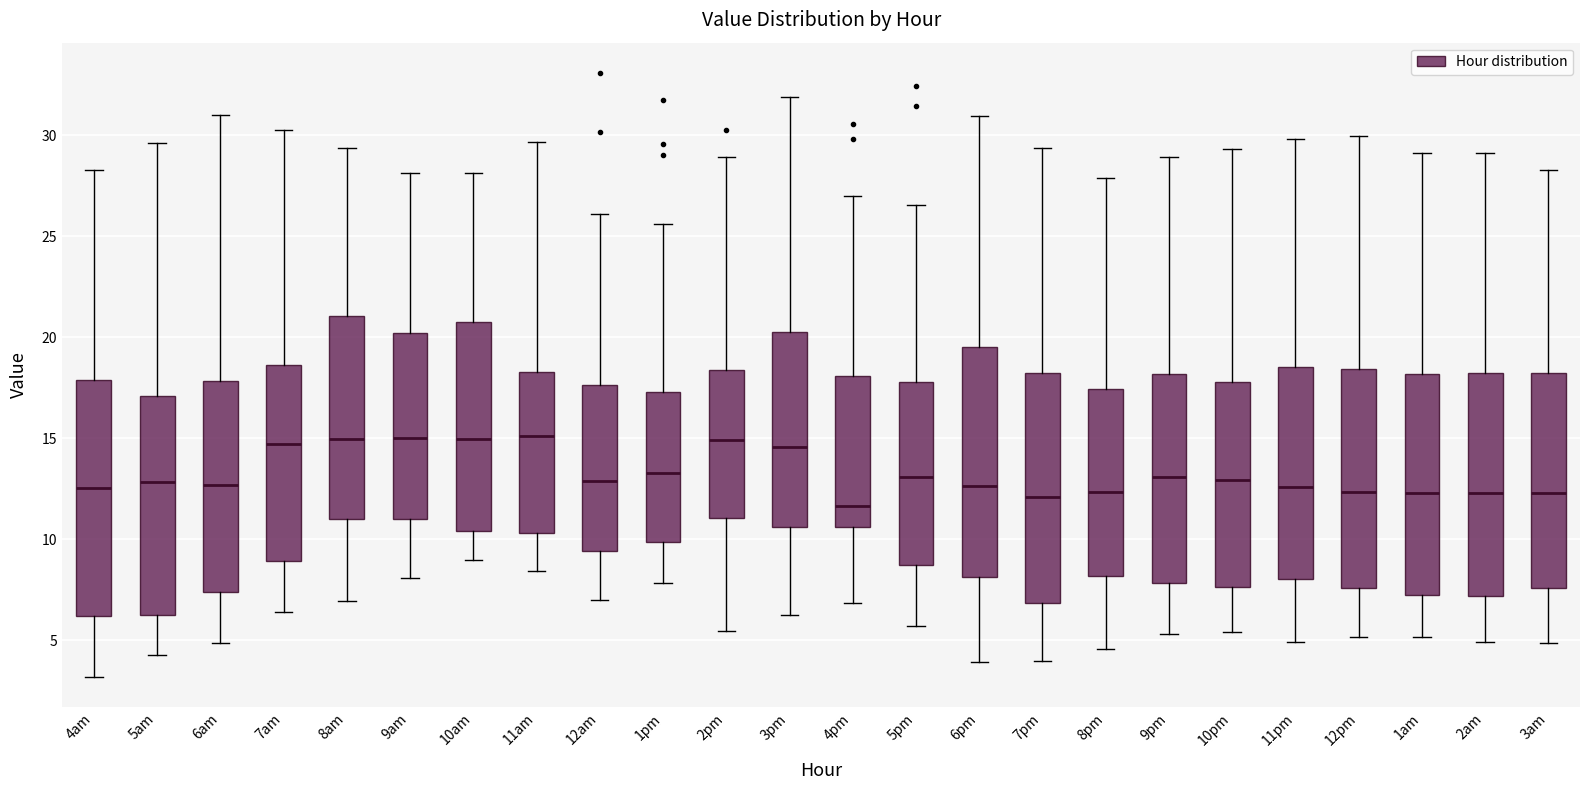

Reading left to right, read every box against the y-axis: the position of its median line, the range the box covers, and the ends of its whiskers. The values are not printed on the chart, so give them approximately, as read against the axis.

4am: median 12.5, box 6.0 to 18.0, whiskers 3.0 to 28.5
5am: median 13.0, box 6.0 to 17.0, whiskers 4.5 to 29.5
6am: median 12.5, box 7.5 to 18.0, whiskers 5.0 to 31.0
7am: median 14.5, box 9.0 to 18.5, whiskers 6.5 to 30.0
8am: median 15.0, box 11.0 to 21.0, whiskers 7.0 to 29.5
9am: median 15.0, box 11.0 to 20.0, whiskers 8.0 to 28.0
10am: median 15.0, box 10.5 to 20.5, whiskers 9.0 to 28.0
11am: median 15.0, box 10.5 to 18.5, whiskers 8.5 to 29.5
12am: median 13.0, box 9.5 to 17.5, whiskers 7.0 to 26.0
1pm: median 13.5, box 10.0 to 17.5, whiskers 8.0 to 25.5
2pm: median 15.0, box 11.0 to 18.5, whiskers 5.5 to 29.0
3pm: median 14.5, box 10.5 to 20.0, whiskers 6.5 to 32.0
4pm: median 11.5, box 10.5 to 18.0, whiskers 7.0 to 27.0
5pm: median 13.0, box 8.5 to 18.0, whiskers 5.5 to 26.5
6pm: median 12.5, box 8.0 to 19.5, whiskers 4.0 to 31.0
7pm: median 12.0, box 7.0 to 18.0, whiskers 4.0 to 29.5
8pm: median 12.5, box 8.0 to 17.5, whiskers 4.5 to 28.0
9pm: median 13.0, box 8.0 to 18.0, whiskers 5.5 to 29.0
10pm: median 13.0, box 7.5 to 18.0, whiskers 5.5 to 29.5
11pm: median 12.5, box 8.0 to 18.5, whiskers 5.0 to 30.0
12pm: median 12.5, box 7.5 to 18.5, whiskers 5.0 to 30.0
1am: median 12.5, box 7.5 to 18.0, whiskers 5.0 to 29.0
2am: median 12.5, box 7.0 to 18.0, whiskers 5.0 to 29.0
3am: median 12.5, box 7.5 to 18.0, whiskers 5.0 to 28.5